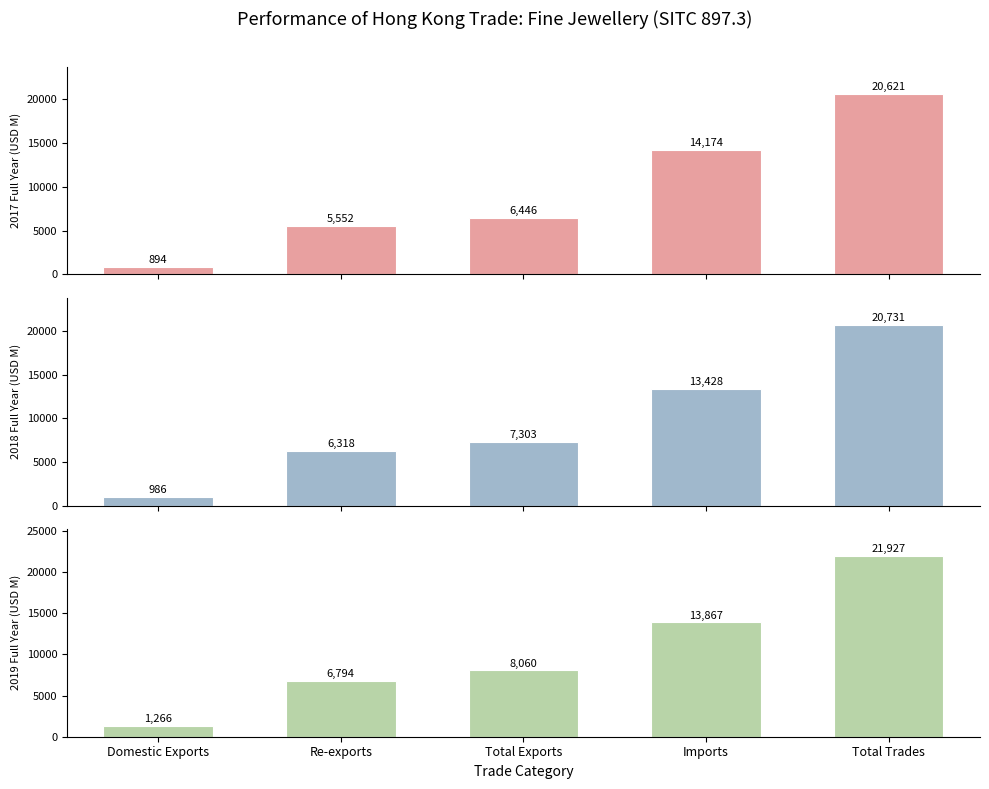

Reading left to right, transcribe all the data shown in this chart.

201712: 894.5	5552.0	6446.4	14174.4	20620.8
201812: 985.7	6317.6	7303.3	13428.2	20731.4
201912: 1265.5	6794.4	8059.9	13866.9	21926.8